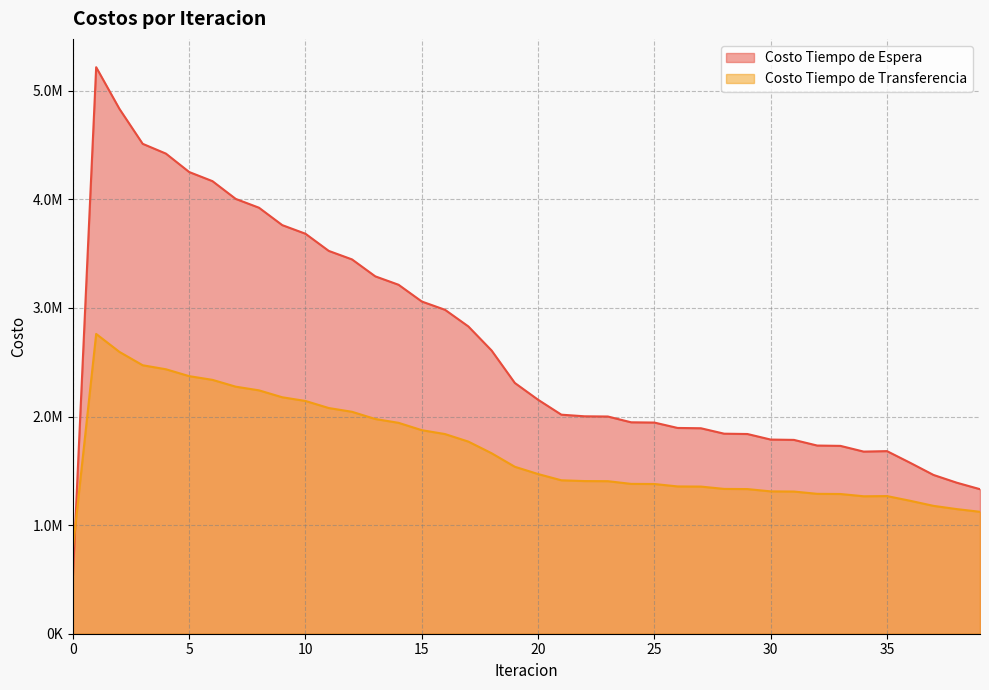

Does the chart display data point markers on the line(s)?

No